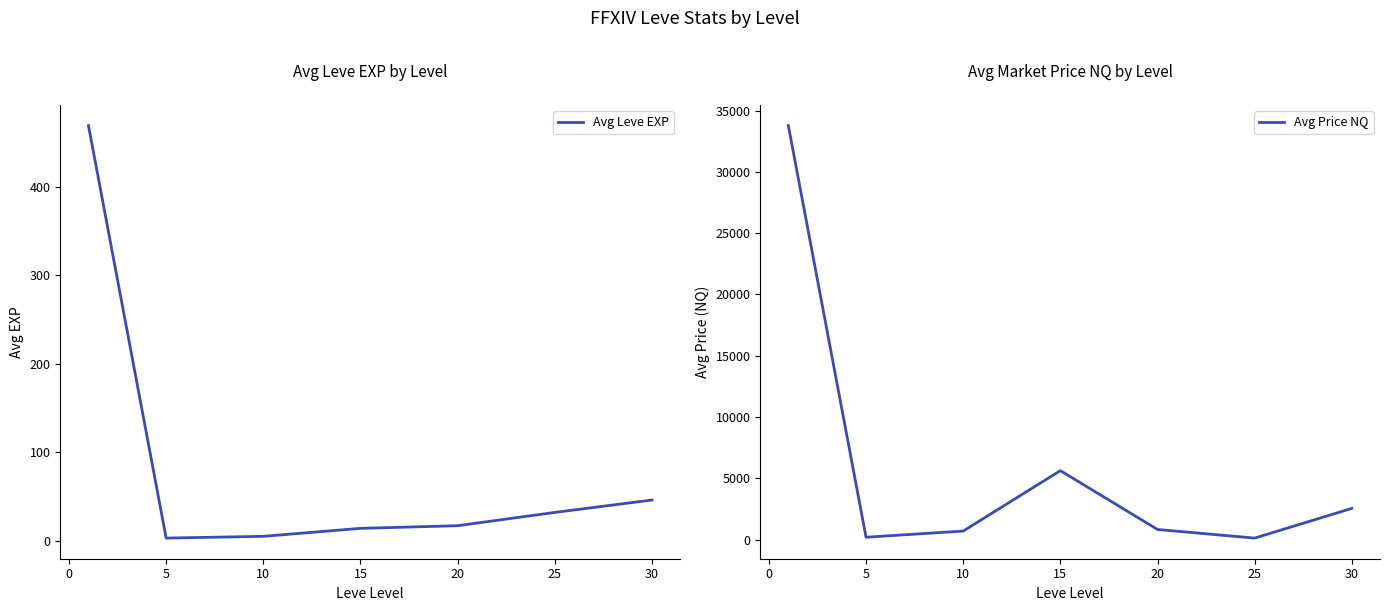

What is the highest value of the Avg Price NQ series?

33773